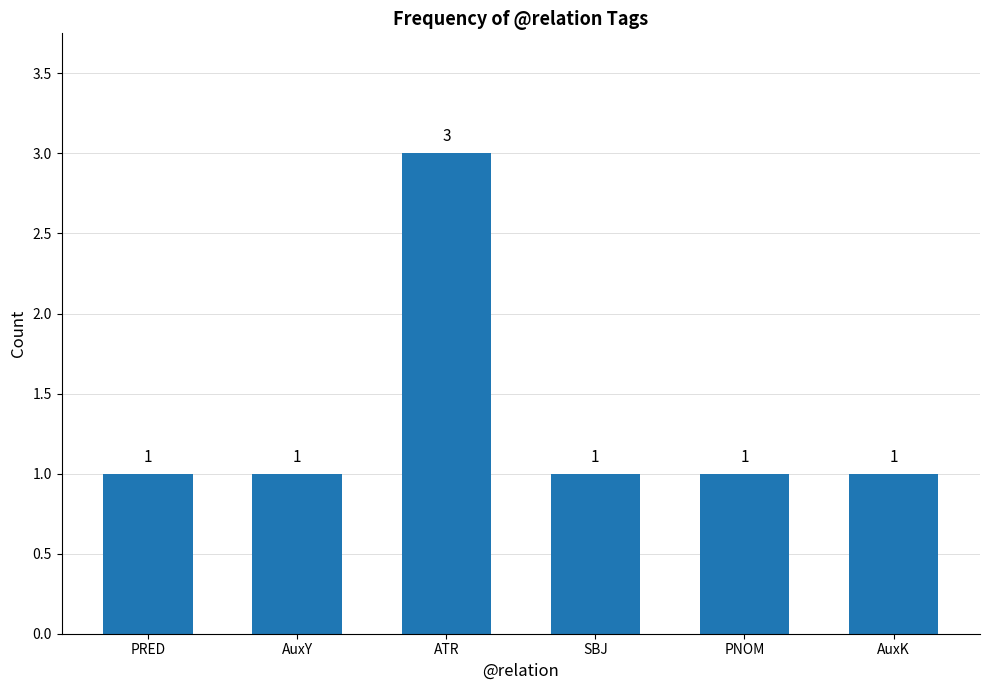

Reading left to right, list all the values displayed in this chart.

PRED=1	AuxY=1	ATR=3	SBJ=1	PNOM=1	AuxK=1